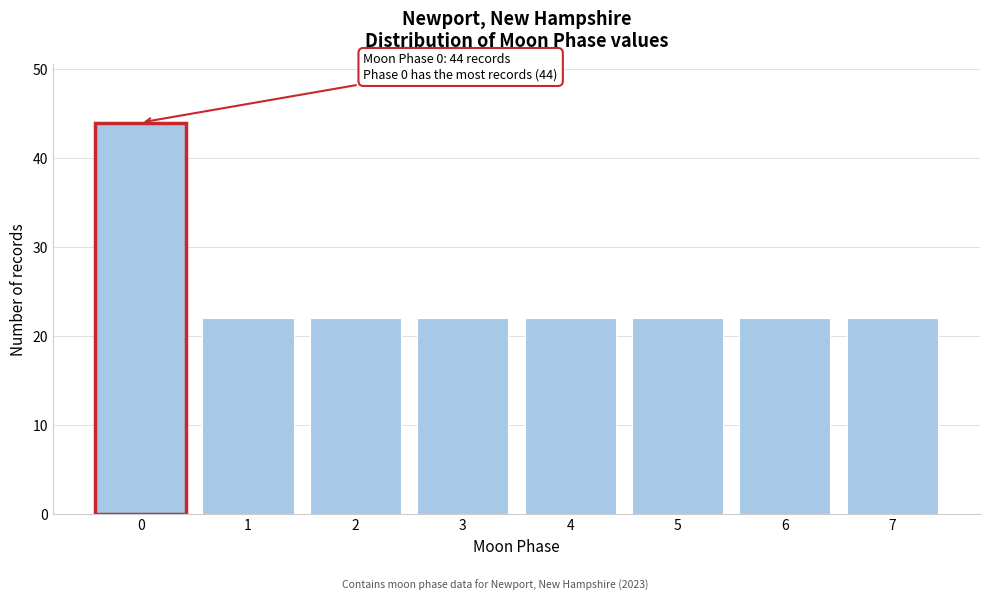

Reading right to left, transcribe all the data shown in this chart.

7=22	6=22	5=22	4=22	3=22	2=22	1=22	0=44